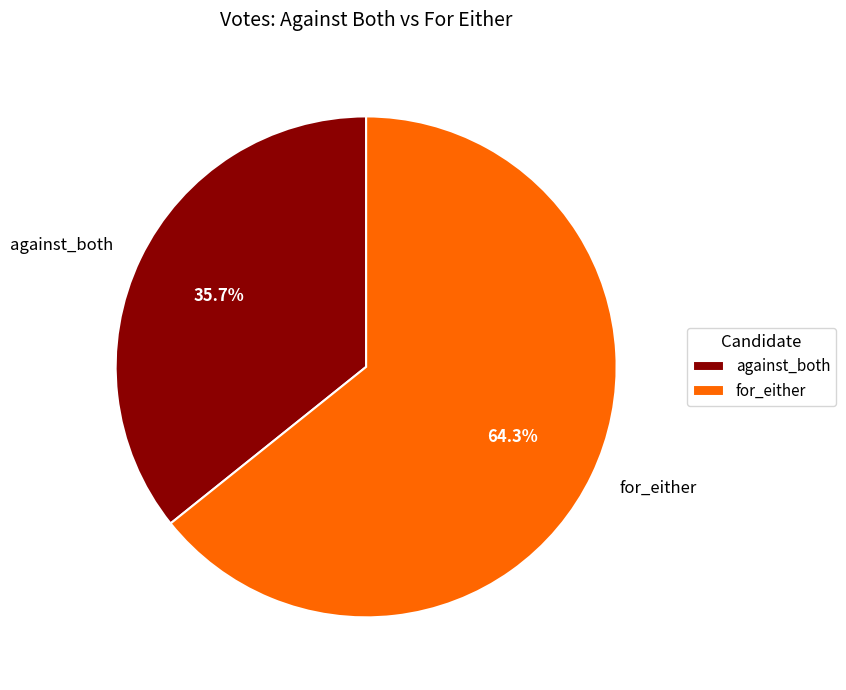

How many slices are in this pie chart?

2